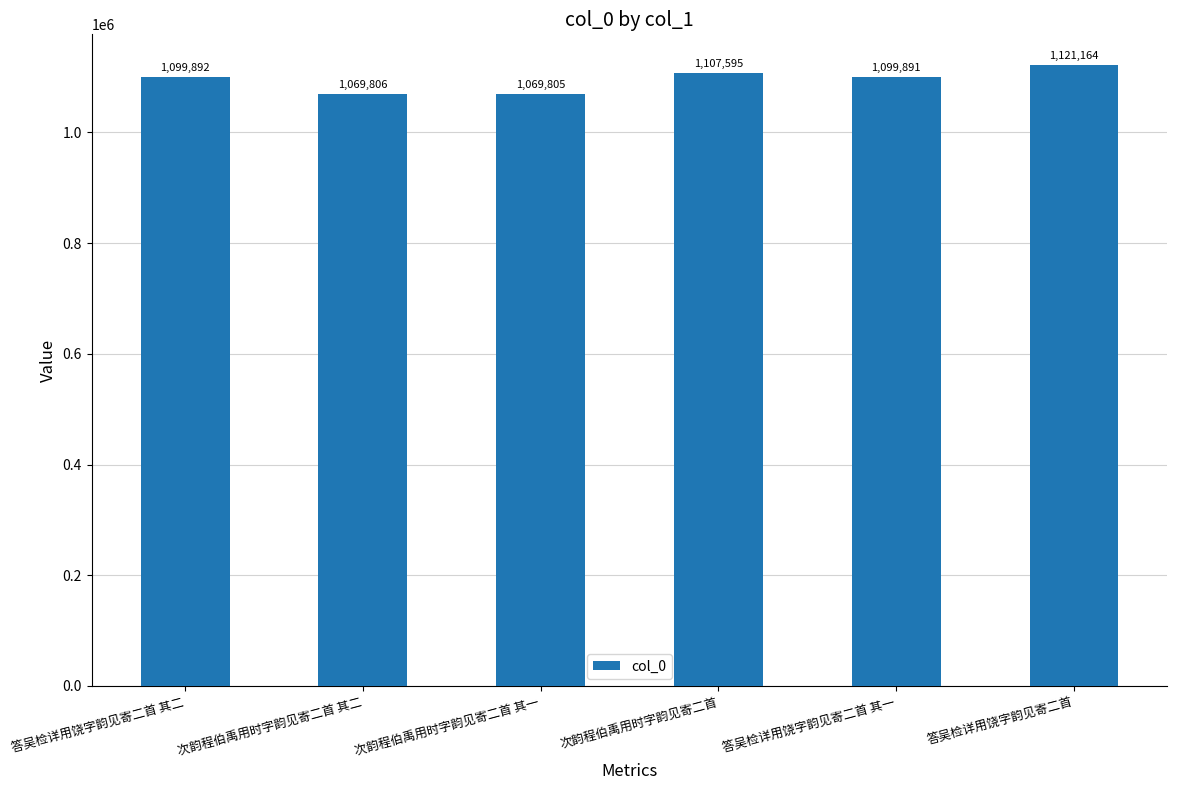

Reading left to right, list all the values displayed in this chart.

1099892	1069806	1069805	1107595	1099891	1121164